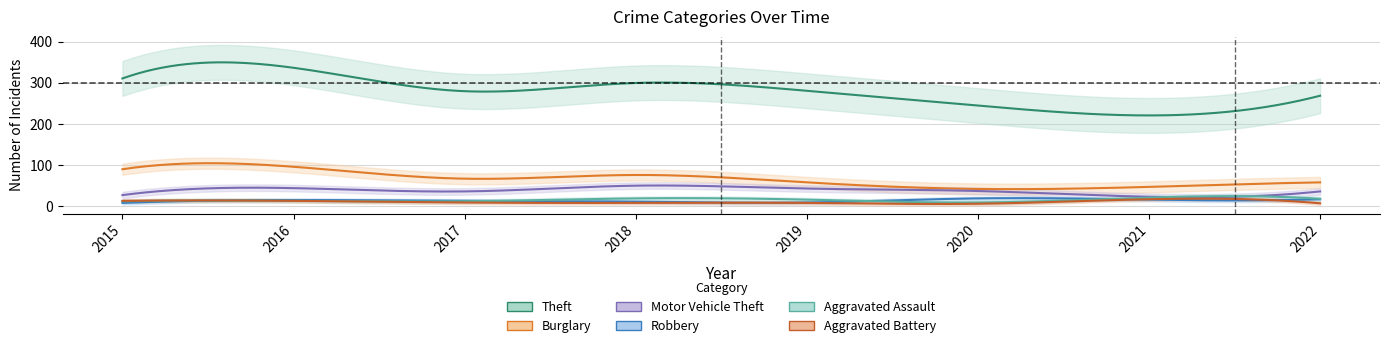

How many data points in Motor Vehicle Theft are less than 37?

4